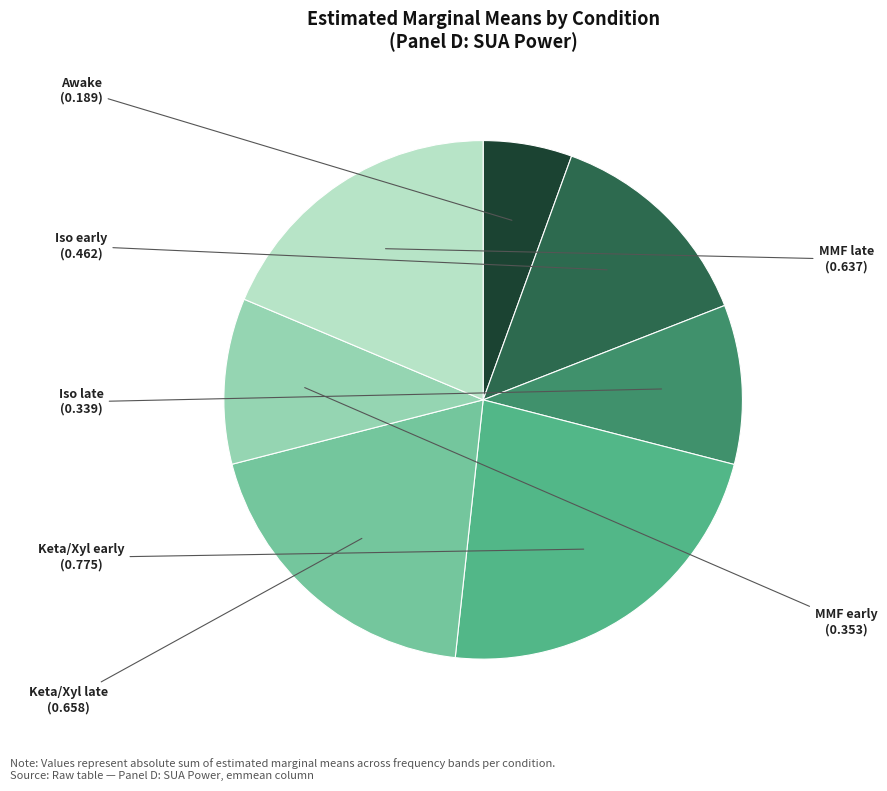

The Keta/Xyl early slice represents 23% of the pie. True or false?

True